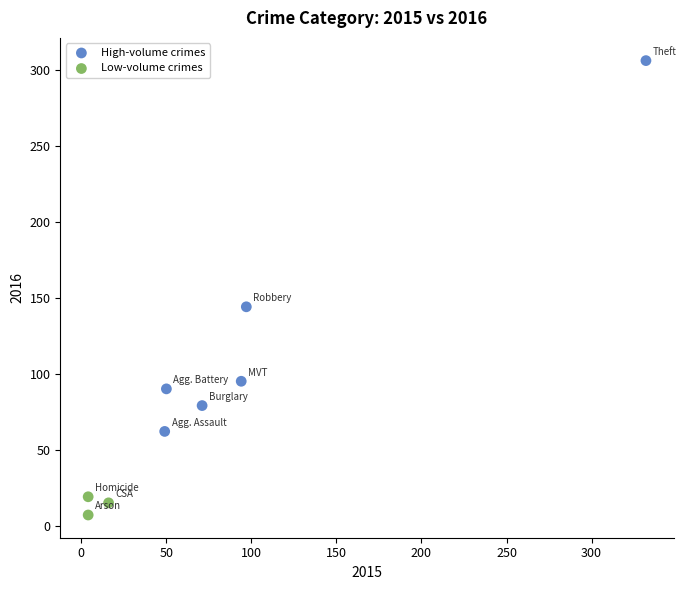

Which series reaches the maximum Y coordinate?

High-volume crimes